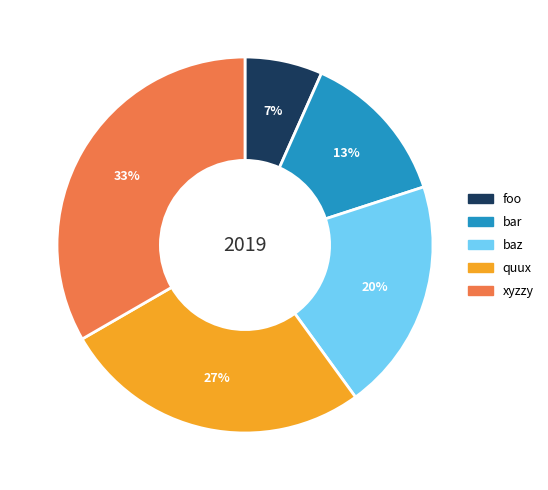

To the nearest percent, what is the combined percentage of quux and bar?

40%